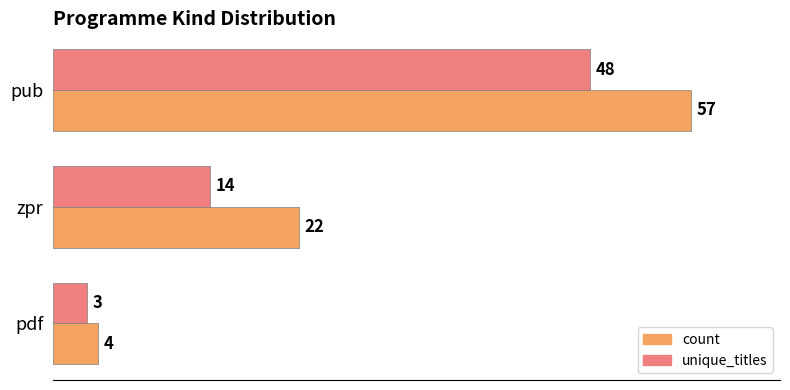

List the labels in order of count value, smallest first.

pdf, zpr, pub